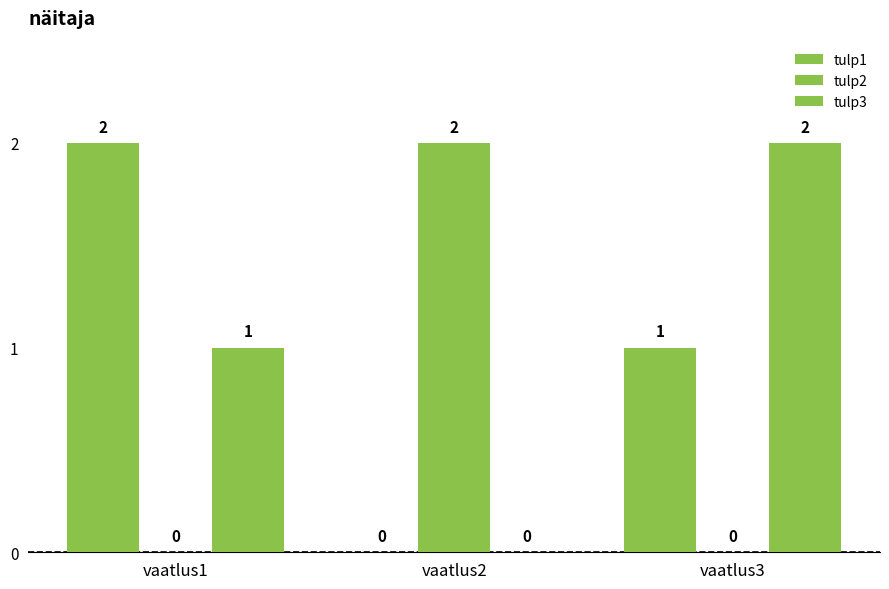

How many positive values does the tulp3 series have?

2